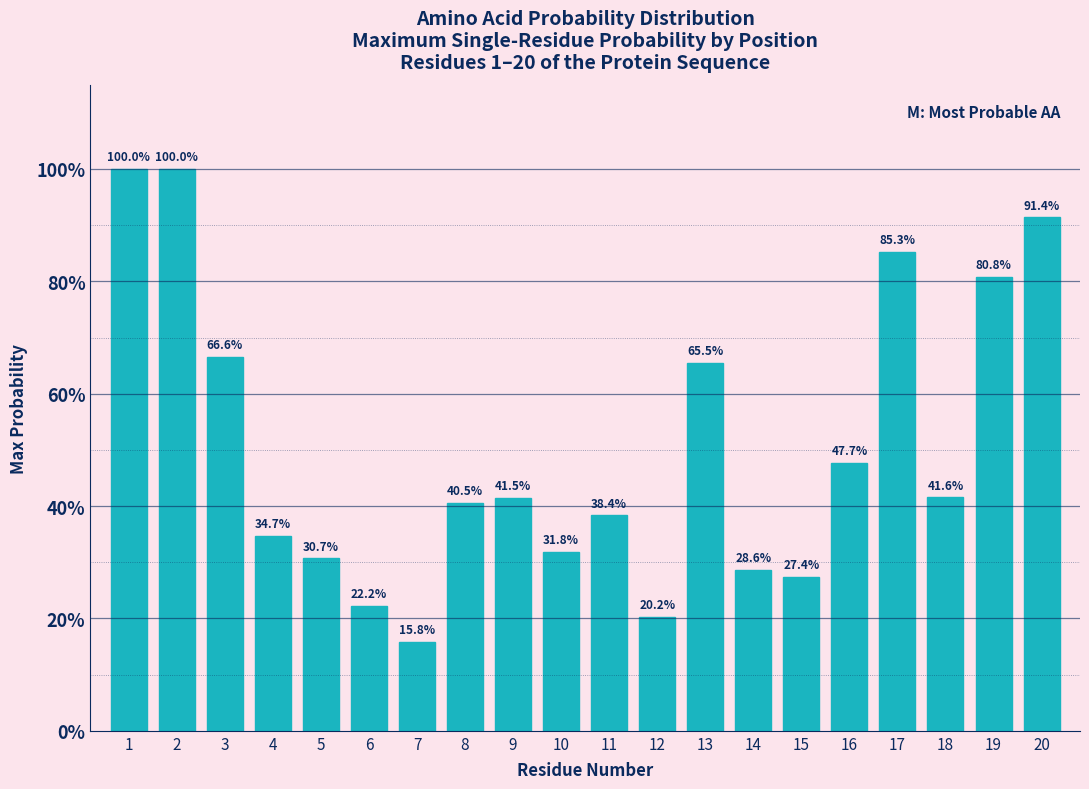

Are the bars horizontal?

No